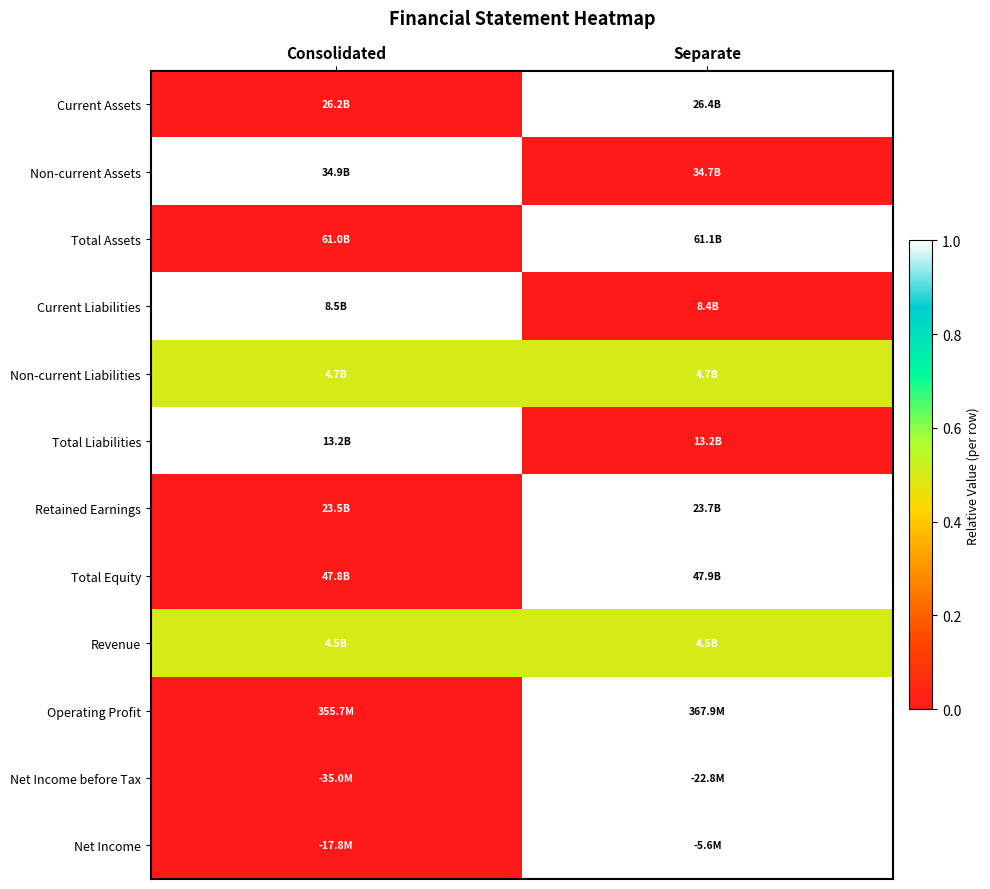

Which label corresponds to the smallest value in the chart?

Consolidated